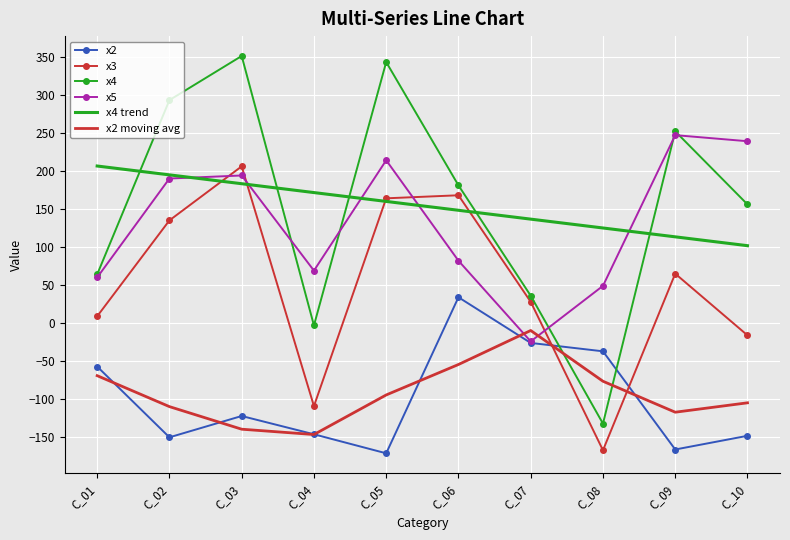

At which label does x4 trend first exceed 159?

C_01